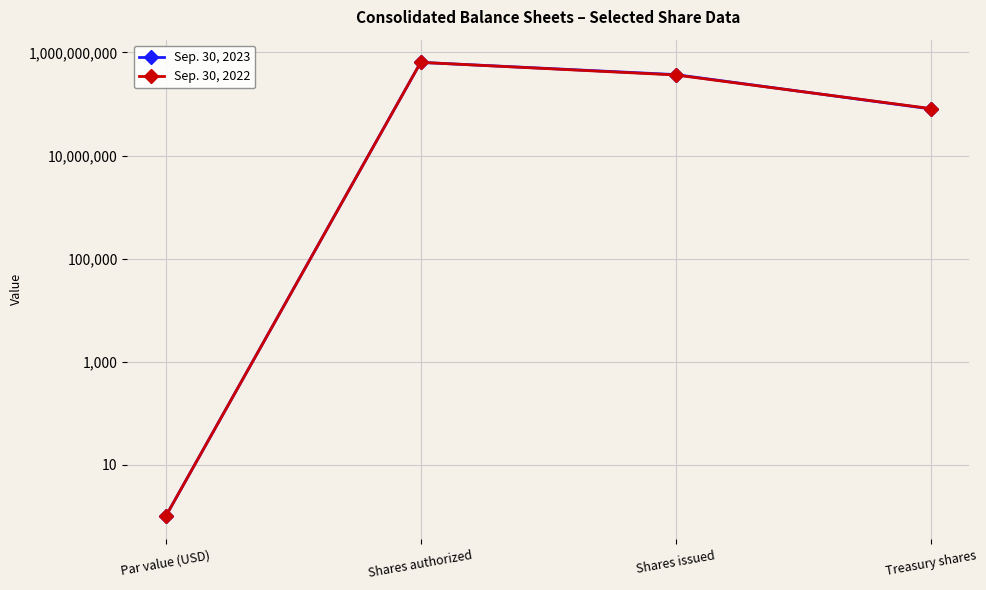

What is the value of the Sep. 30, 2023 point at the 1st from the left?

1